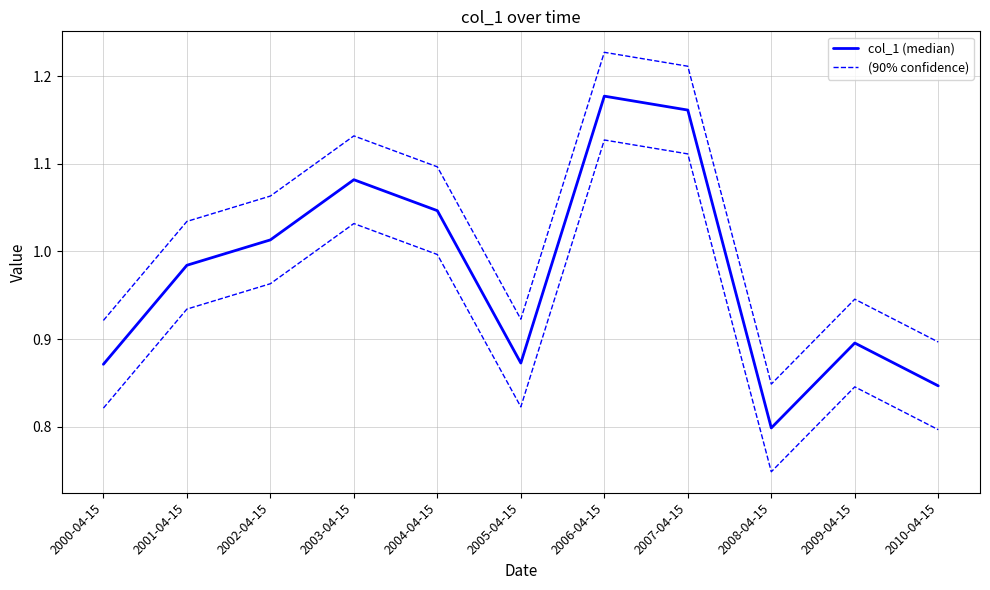

What is the sum of the col_1 (median) values at 2003-04-15 and 2001-04-15?

2.1